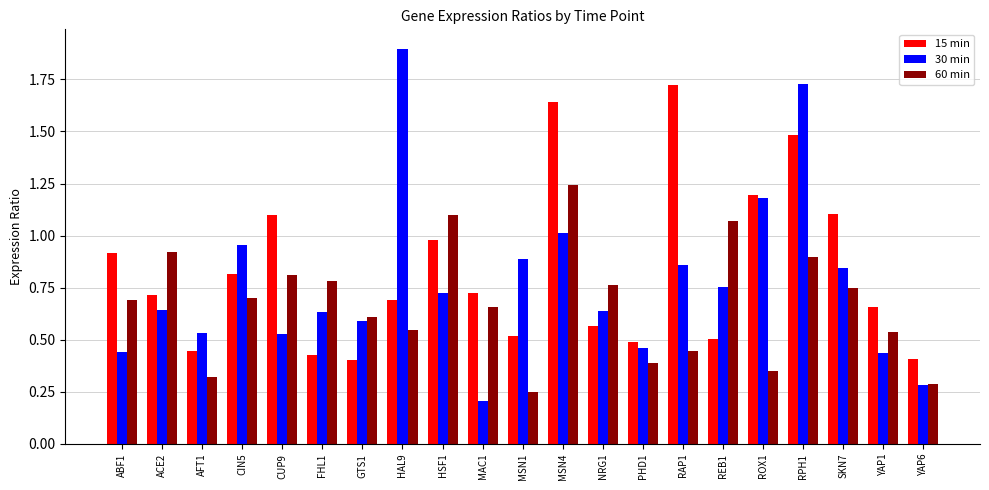

Count the number of data series in this chart.

3